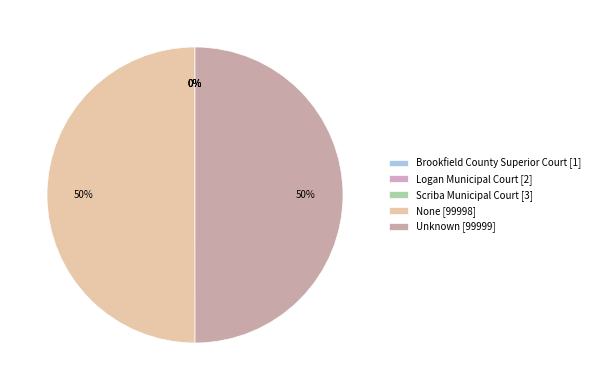

Is there any slice that represents more than half of the pie?

No